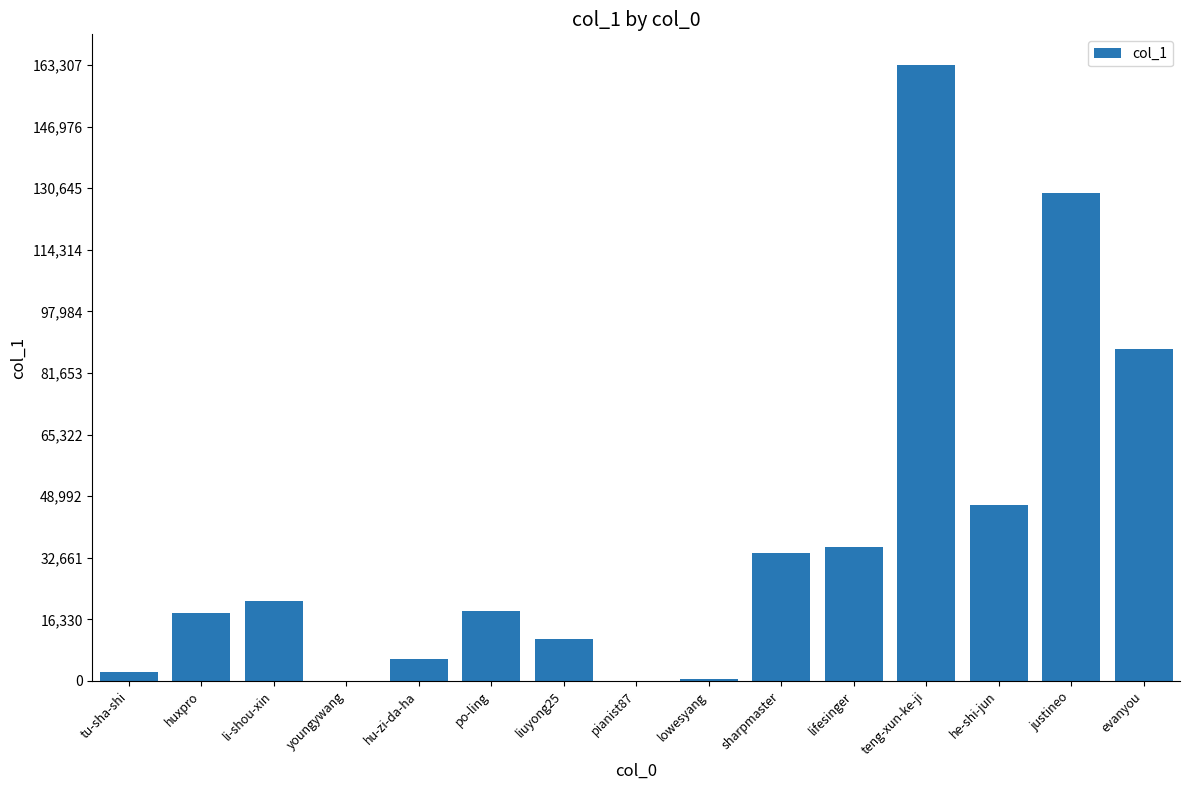

At which label is the value closest to 81665?

evanyou